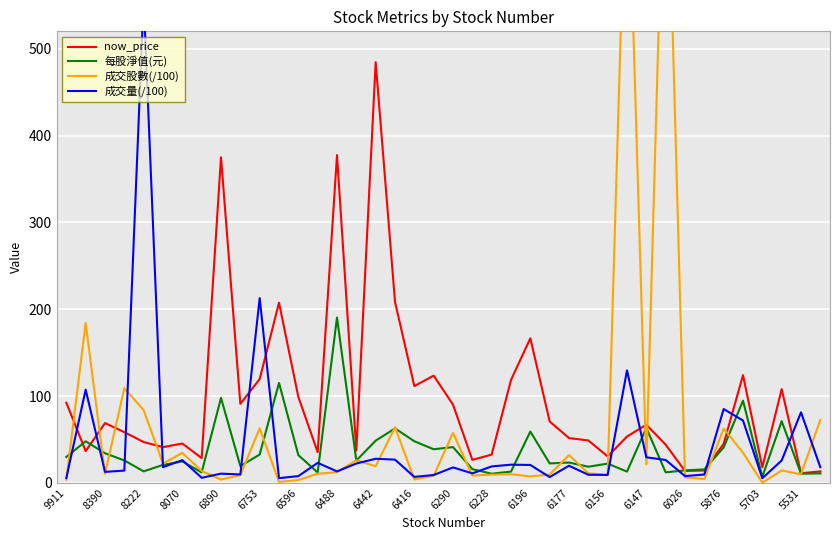

Which series has the largest range (max minus min)?

成交股數(/100)